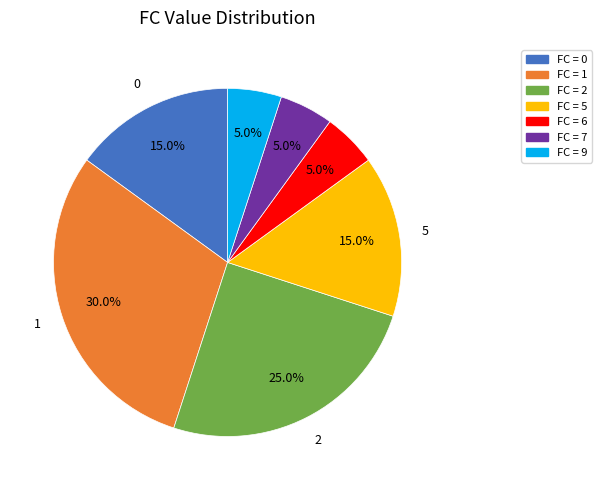

Does any single category account for the majority?

No